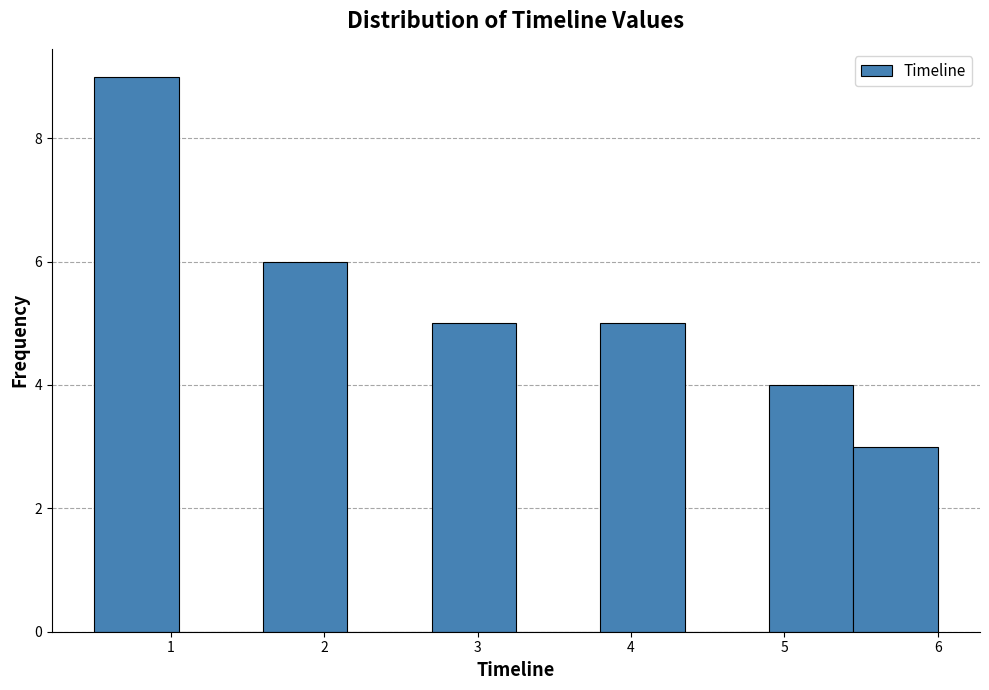

Which range on the x-axis has the tallest bar?

0.50 to 1.05